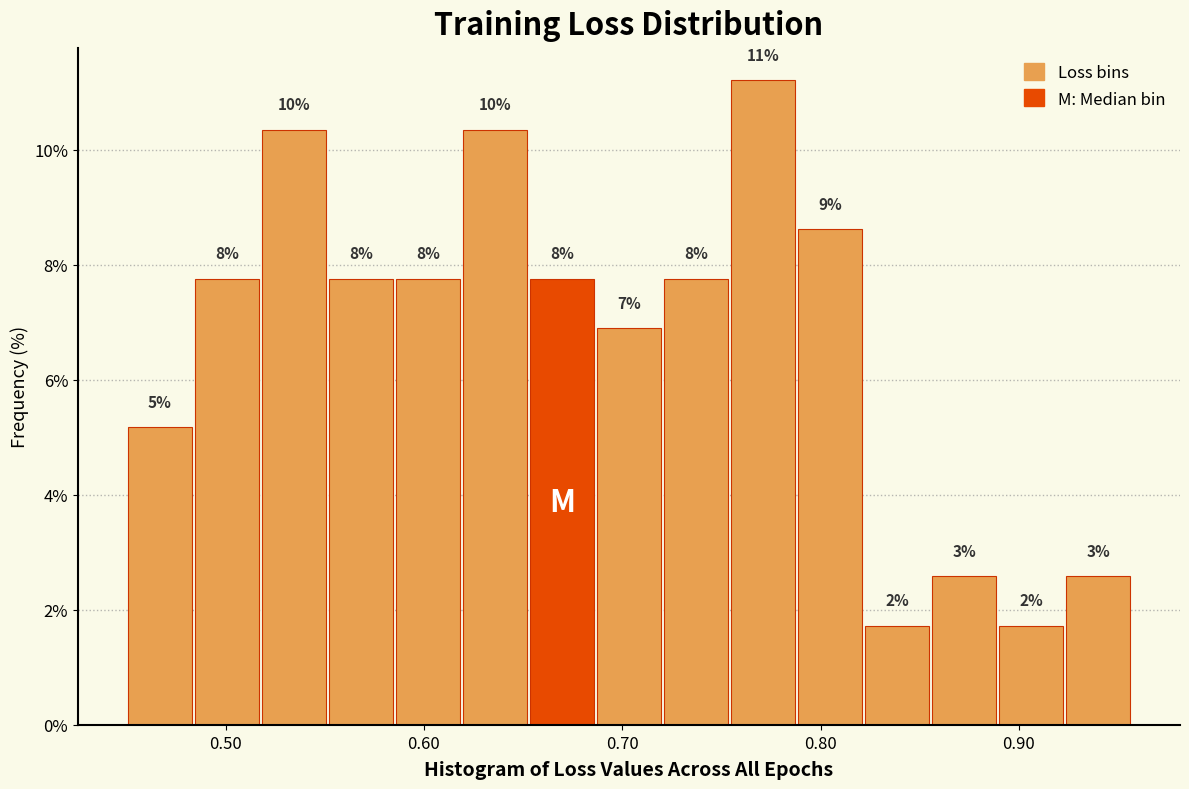

Read against the x-axis, roughly where is the centre of the tallest bar?

0.77